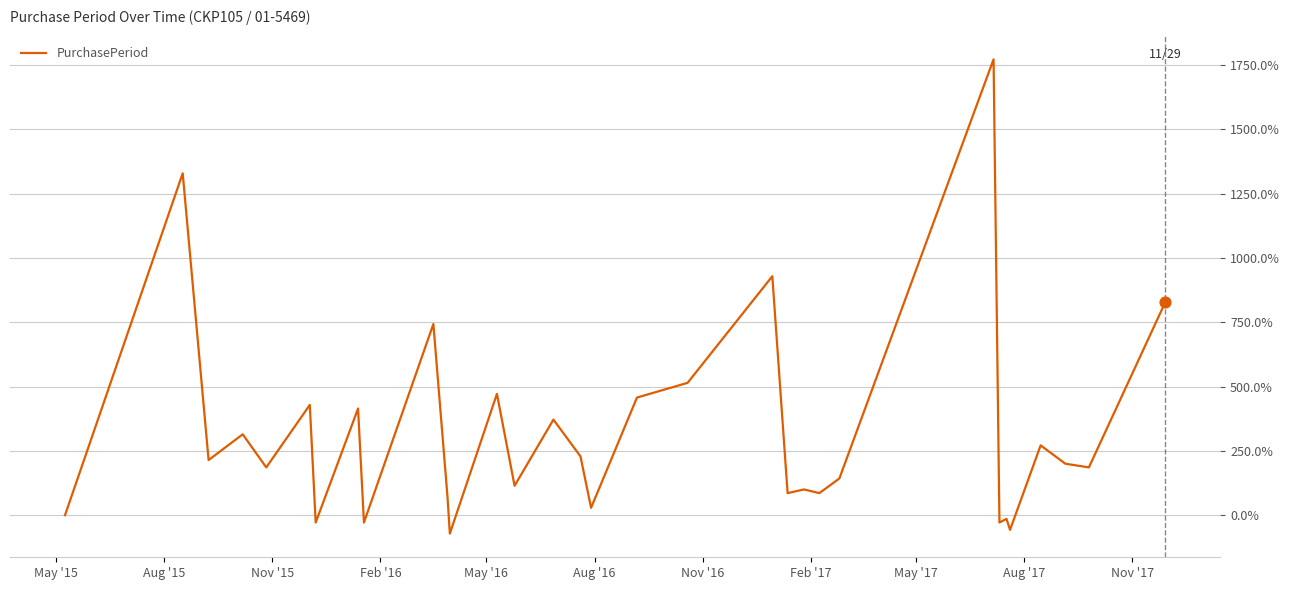

What is the greatest value displayed?

1771.4